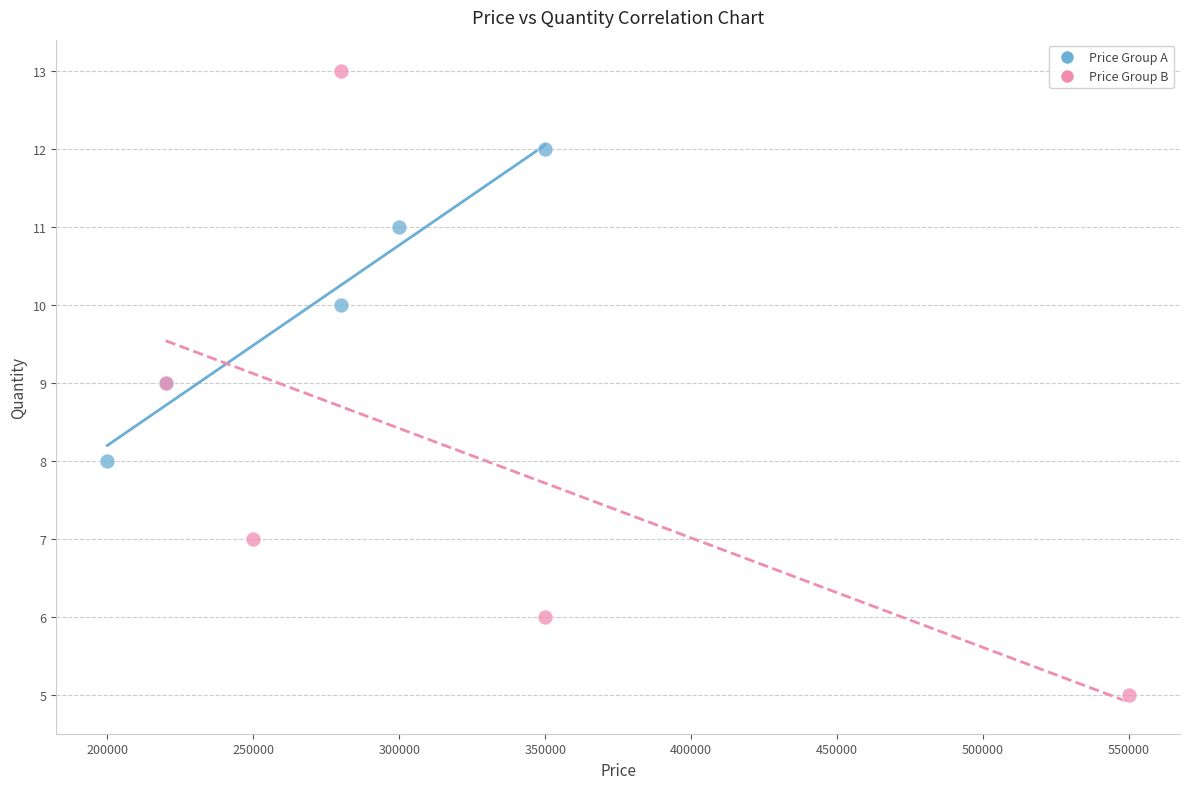

Which series contains the lowest Y value?

Price Group B